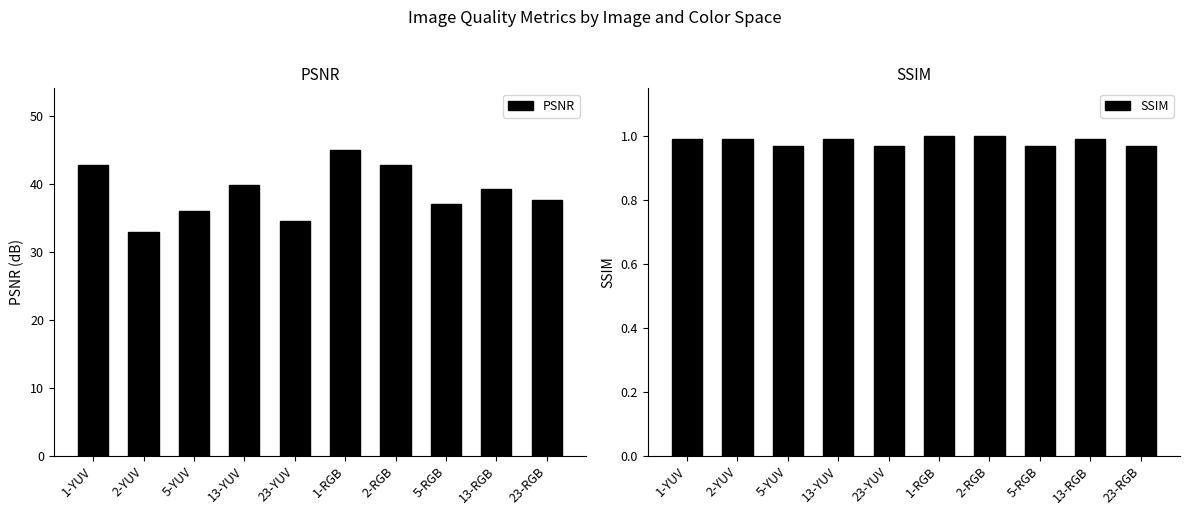

Reading left to right, extract all data points from this chart.

PSNR: 42.7	33.0	36.0	39.8	34.6	45.0	42.7	37.1	39.3	37.6
SSIM: 1.0	1.0	1.0	1.0	1.0	1.0	1.0	1.0	1.0	1.0